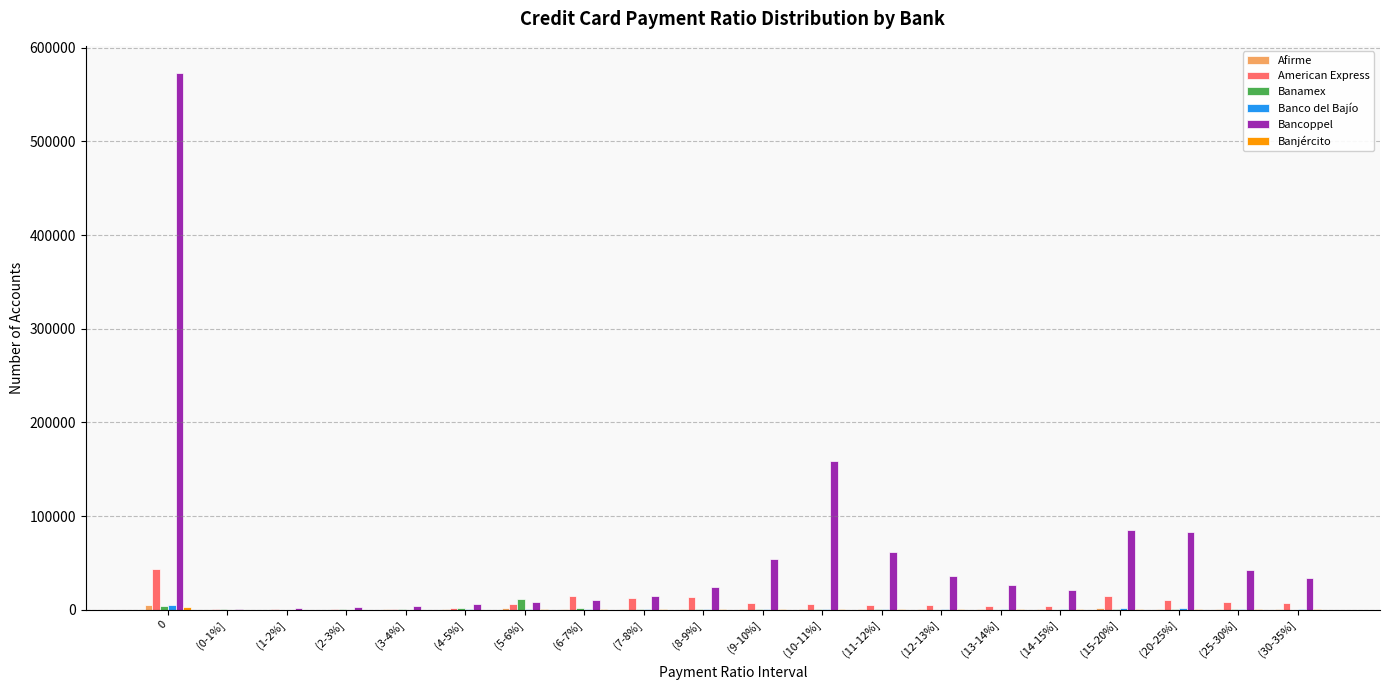

Does the chart contain stacked bars?

No